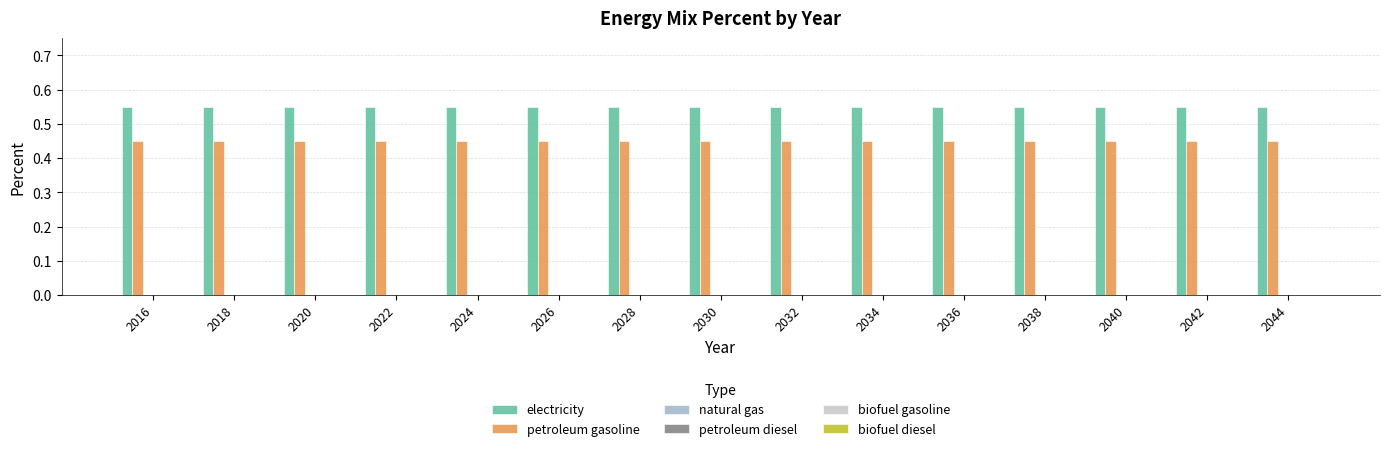

What is the sum of all petroleum gasoline values?

6.8